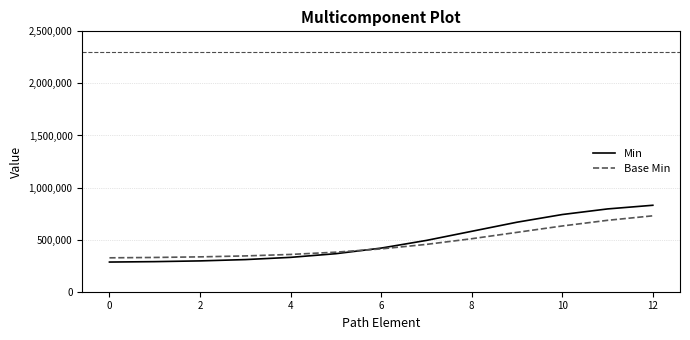

Which series has the largest range (max minus min)?

Min